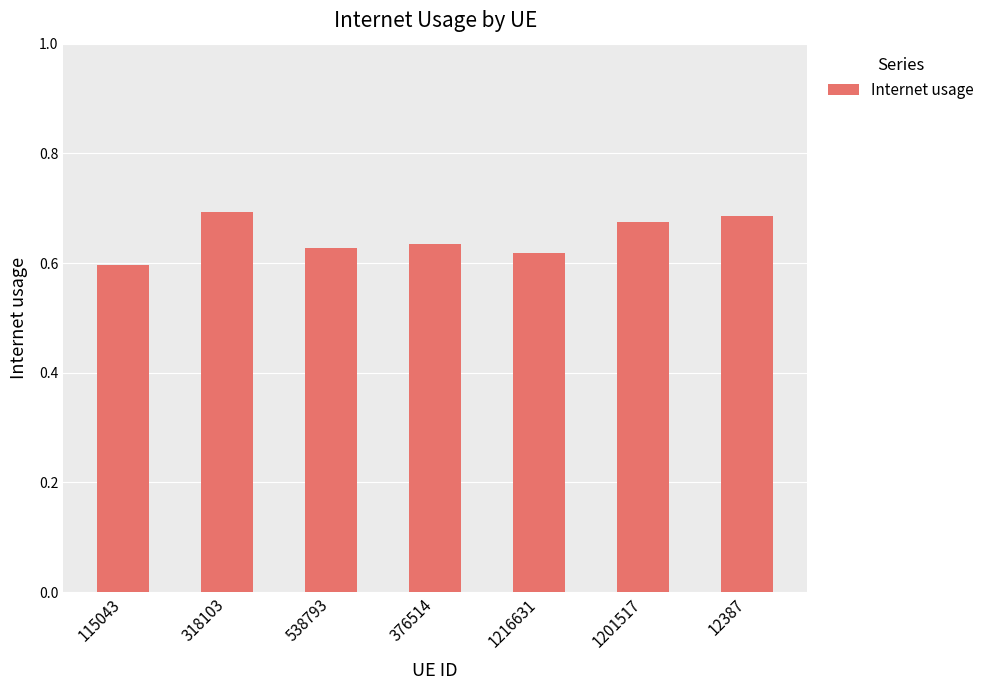

Where is the data nearest to the value 0?

115043